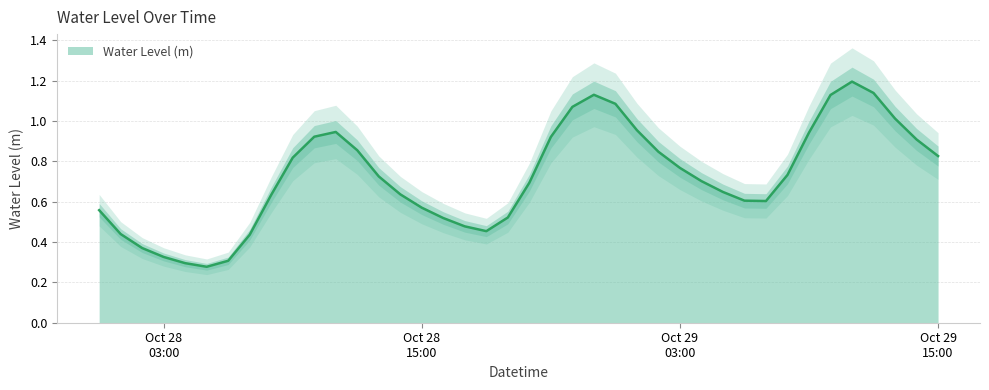

Approximately how many times larger is the value at 2024-10-29 14:00:00 compared to 2024-10-29 10:00:00?

0.8